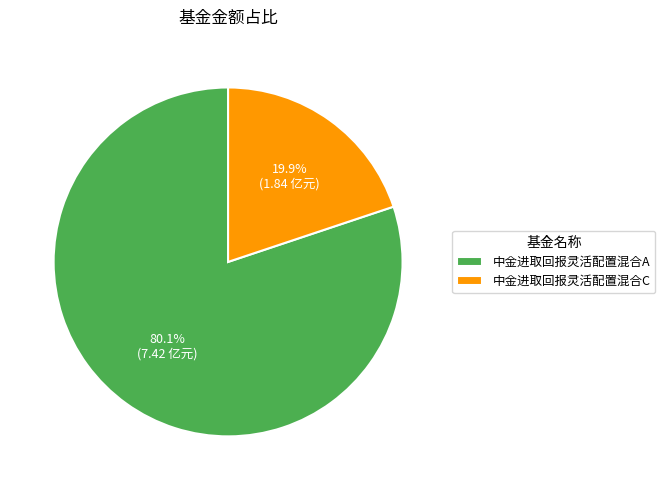

What is the smallest slice in the pie chart?

中金进取回报灵活配置混合C